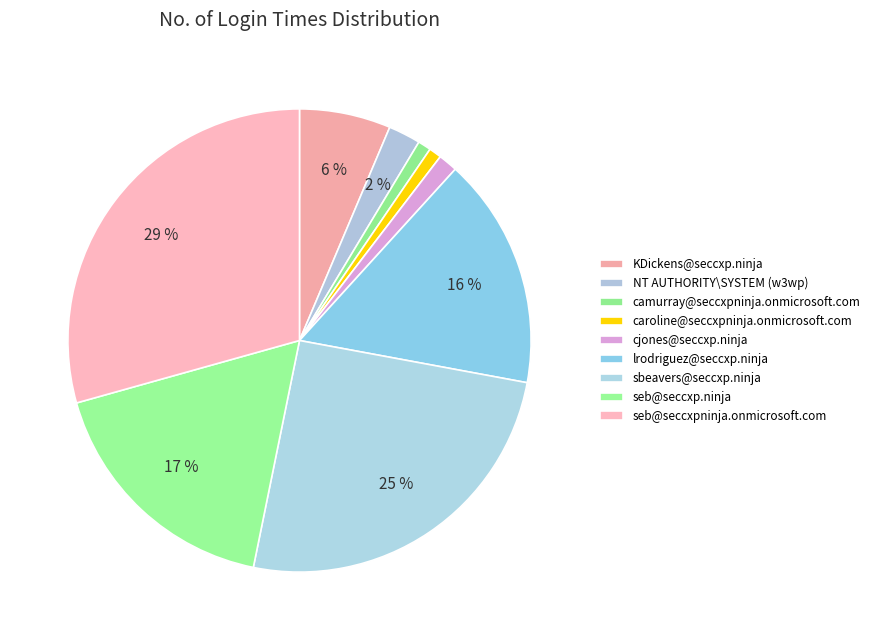

To the nearest percent, what is the average slice percentage?

11%